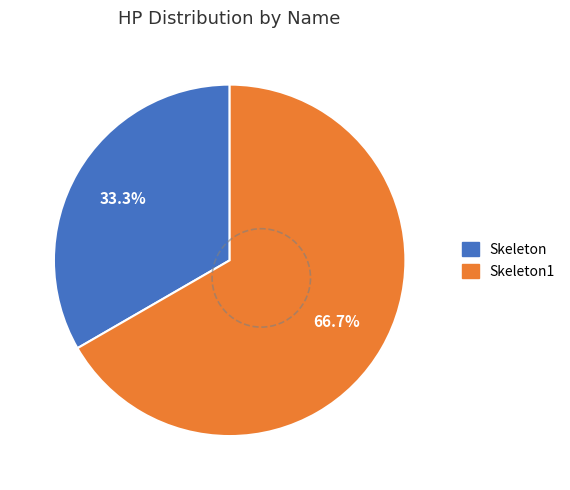

How many slices are in this pie chart?

2